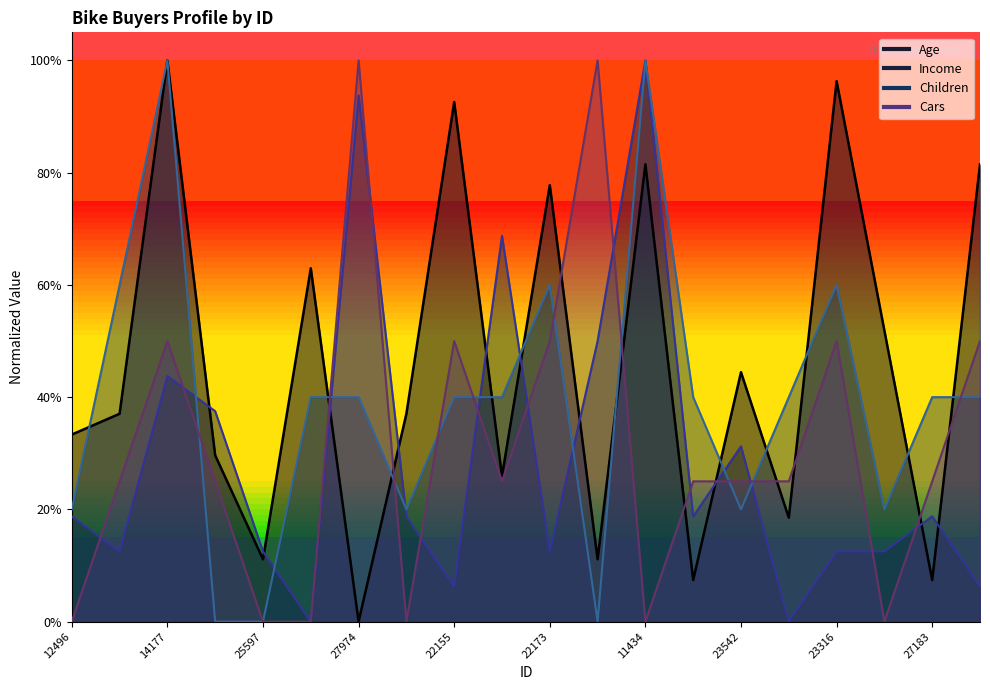

True or false: Income and Cars cross at least once.

True